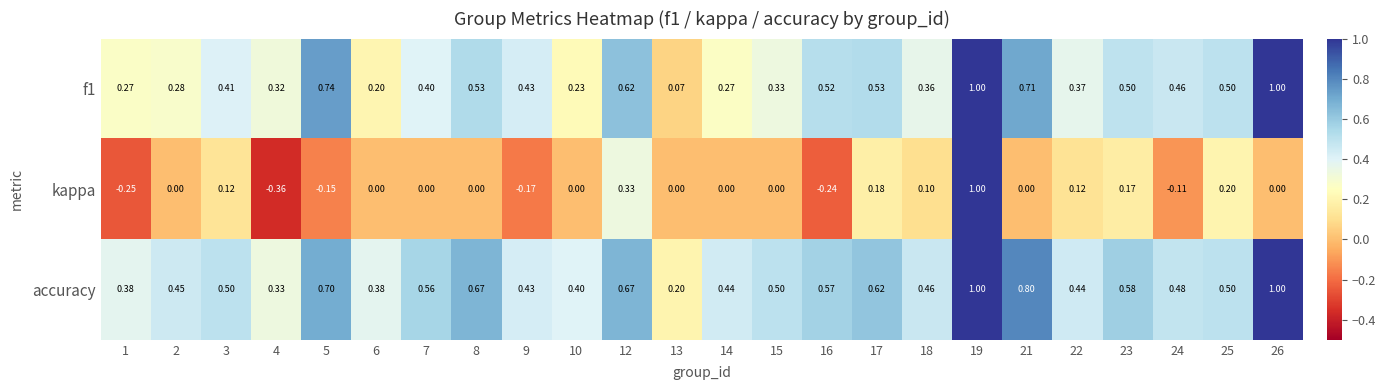

Between 3 and 9, which series saw the biggest shift?

kappa